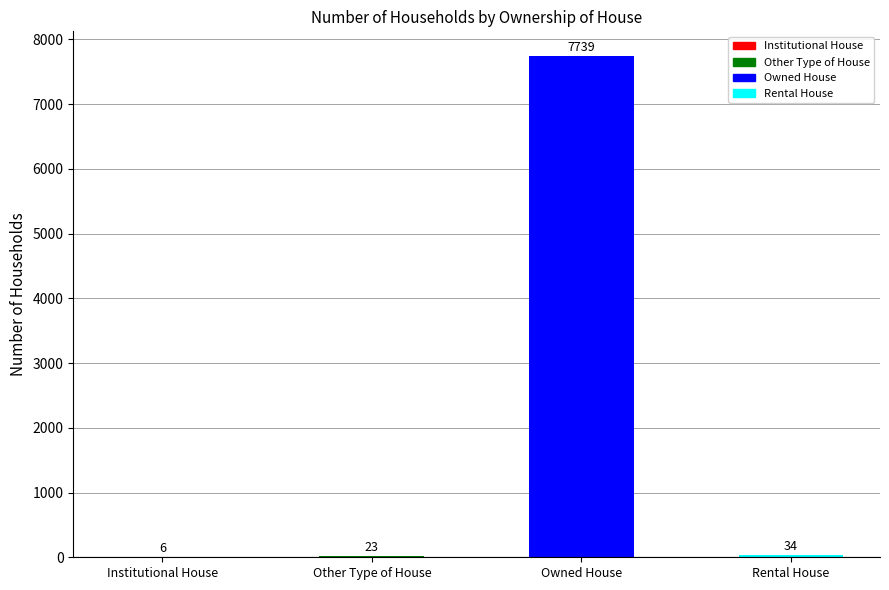

What is the difference between the values at Other Type of House and Owned House?

7716